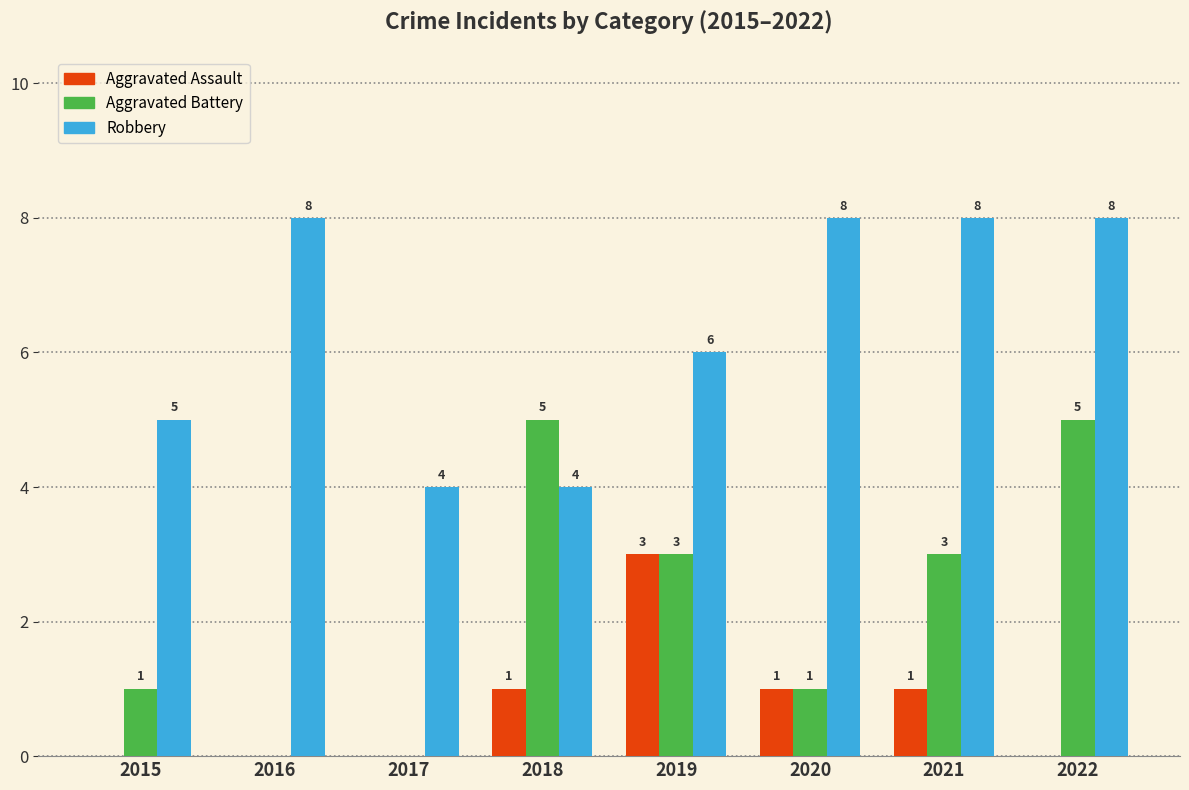

Which series changed the most between 2018 and 2022?

Robbery